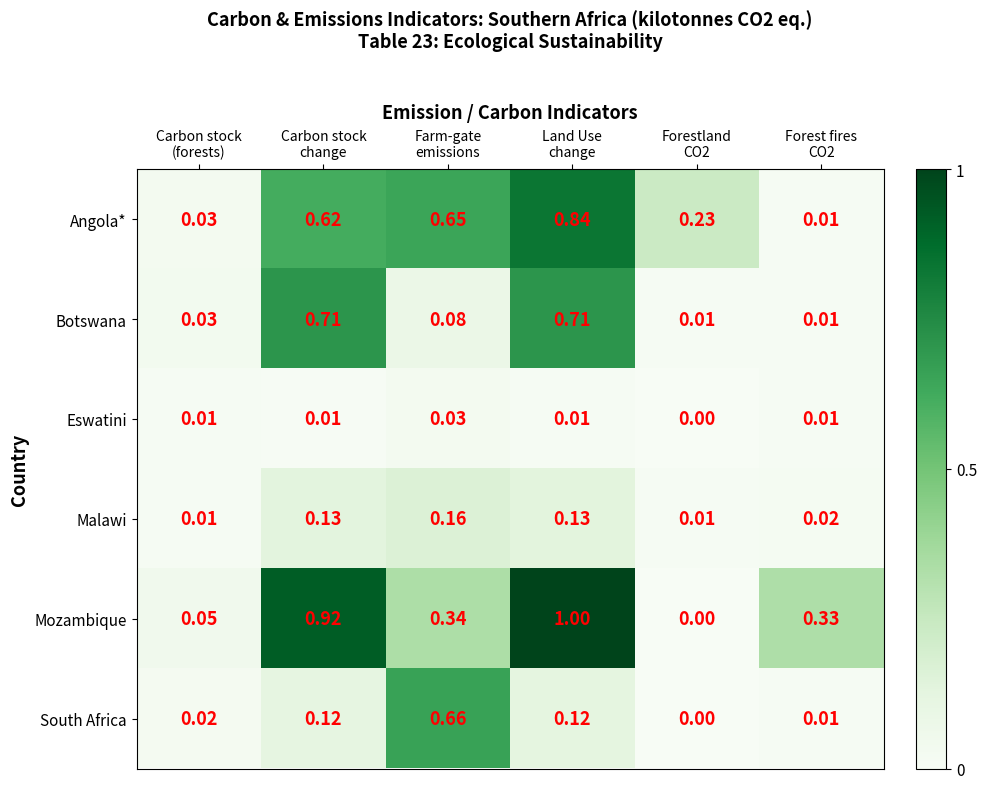

Rank the series by their maximum value, from lowest to highest.

Eswatini, Malawi, South Africa, Botswana, Angola*, Mozambique